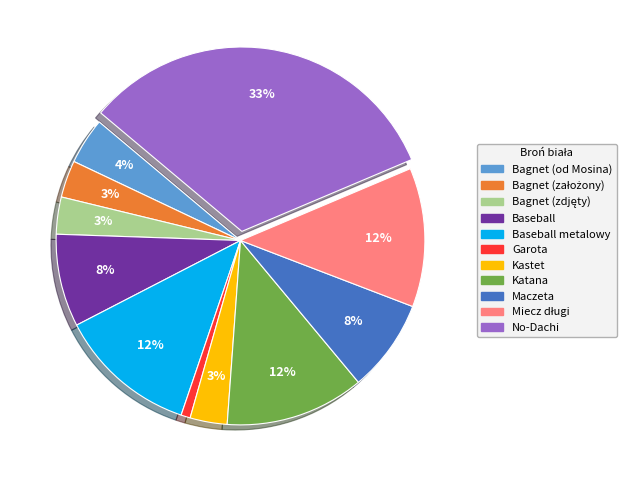

Is there any slice that represents more than half of the pie?

No